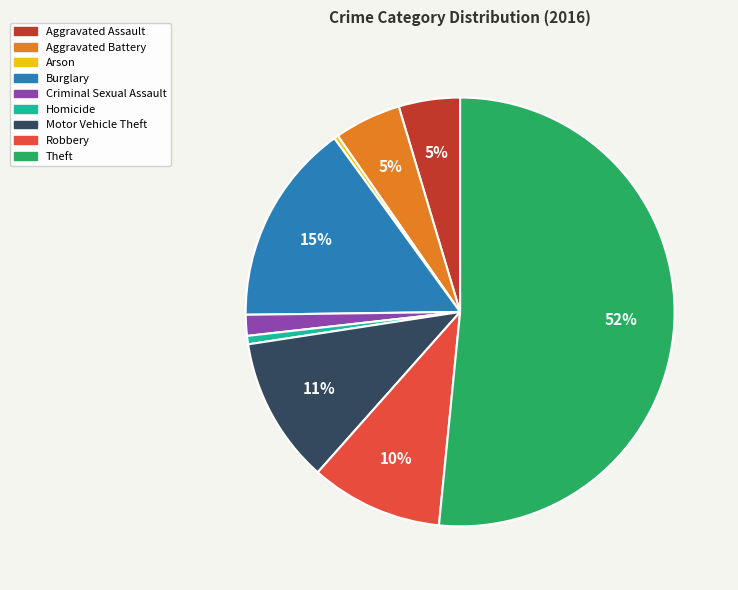

To the nearest percent, what is the average slice percentage?

11%